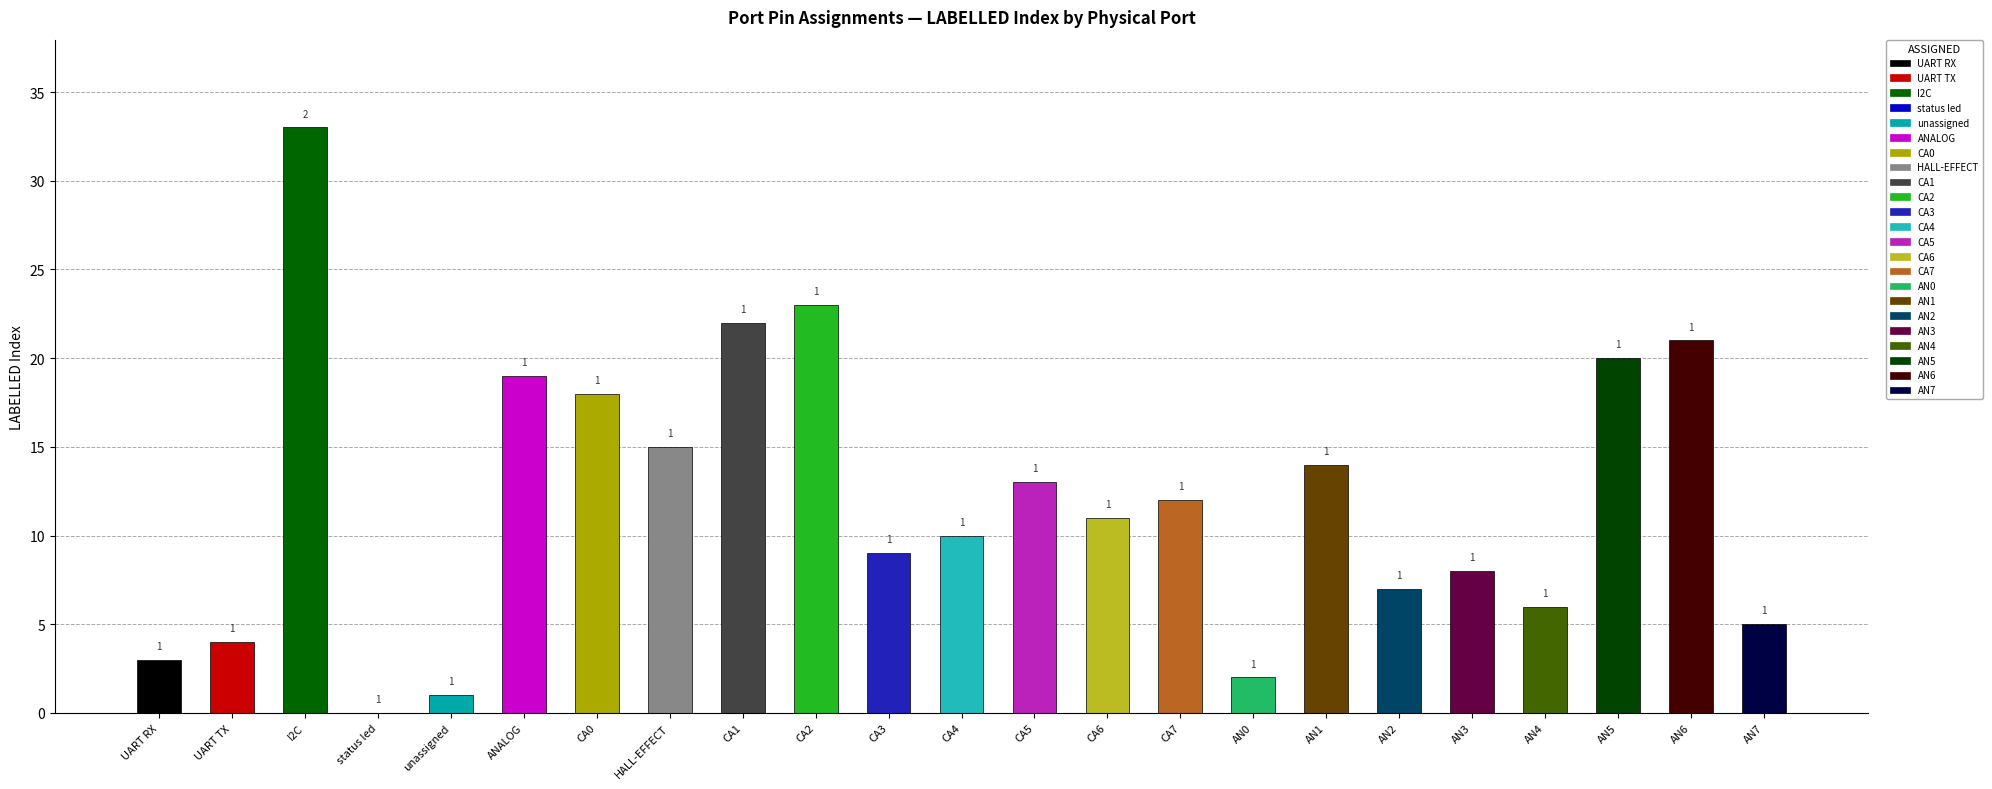

What is the sum of the values at AN0 and ANALOG?

21